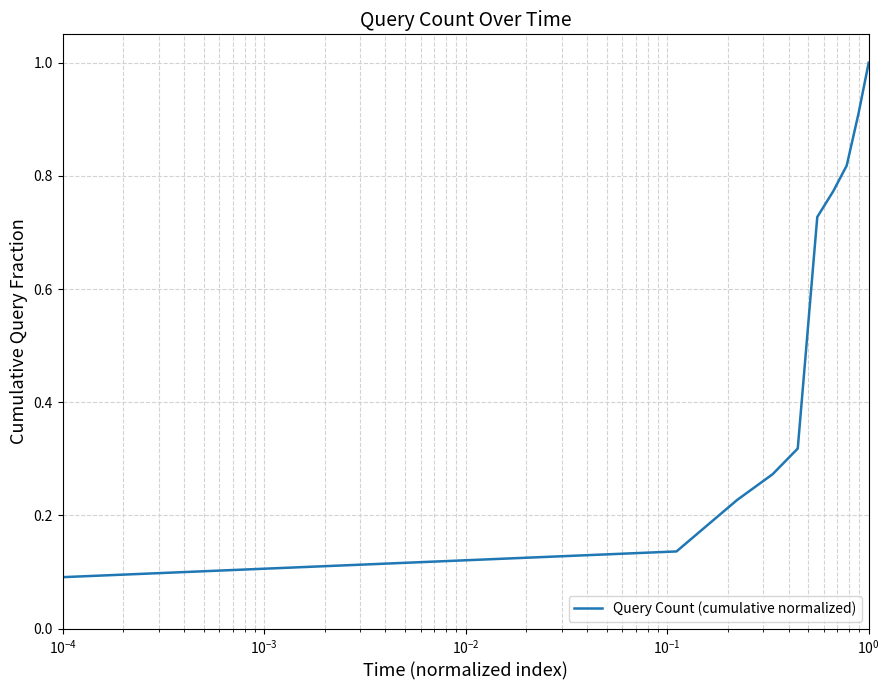

What is the greatest value displayed?

1.0